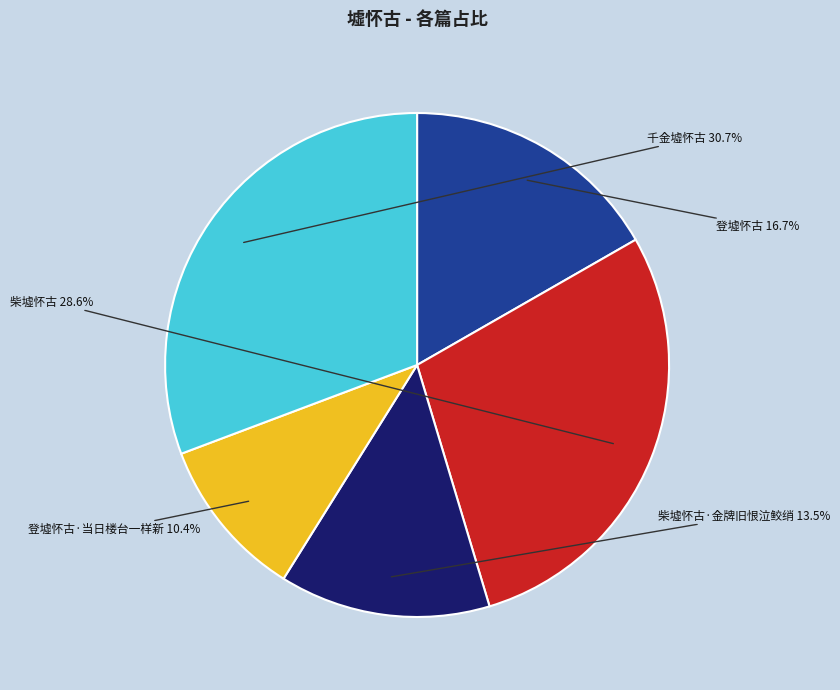

To the nearest percent, what percentage of the pie is 千金墟怀古?

31%